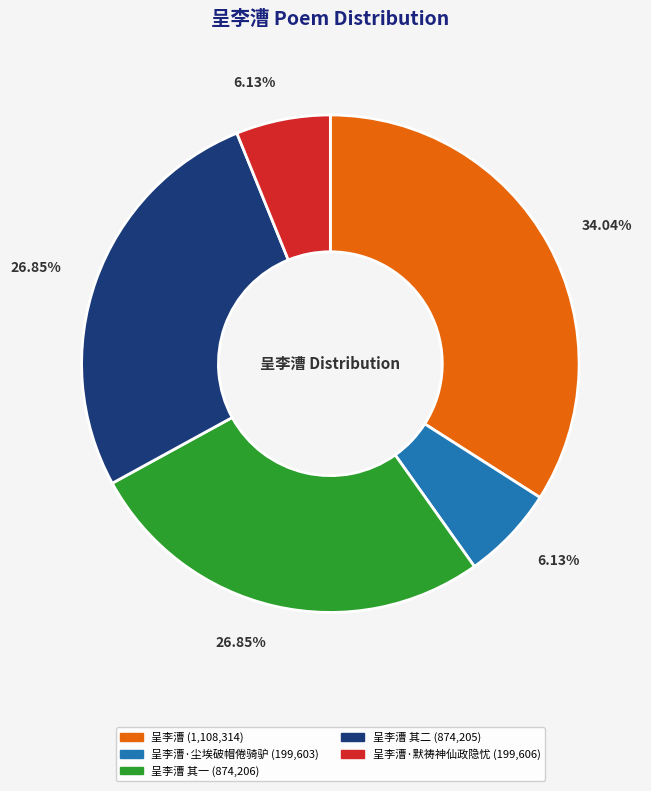

Combined, do 呈李漕 (1,108,314) and 呈李漕 其二 (874,205) account for over 50%?

Yes